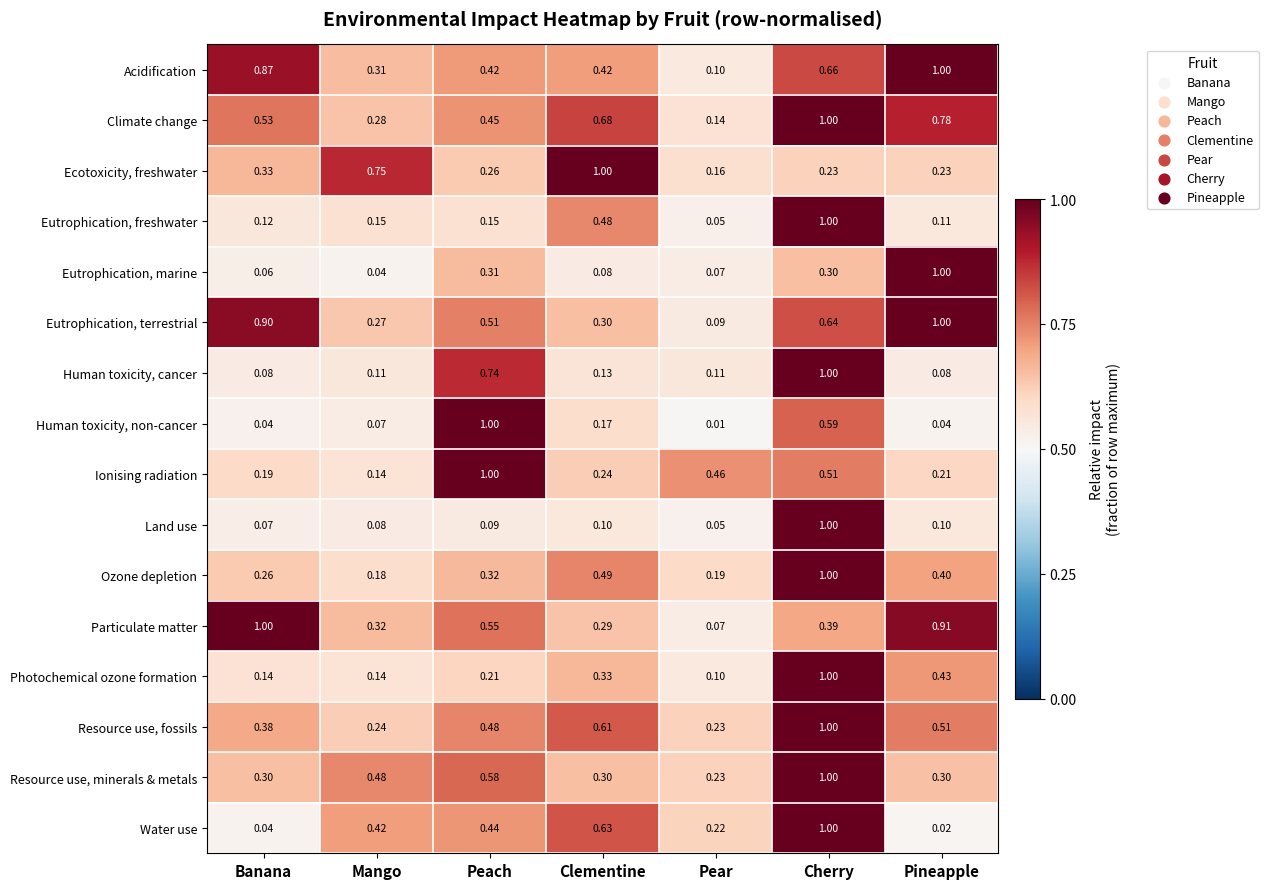

Between Pear and Pineapple, which series saw the biggest shift?

Eutrophication, marine